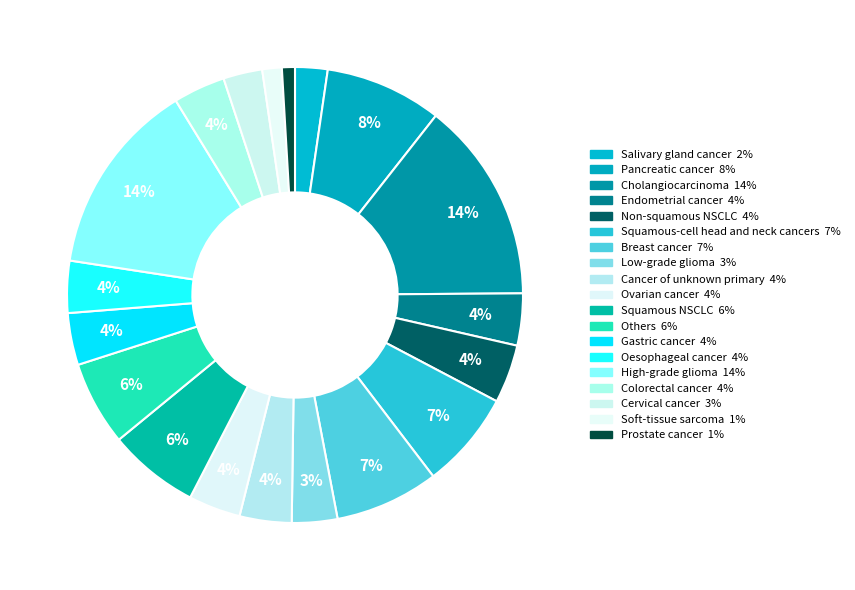

Combined, do Cervical cancer and High-grade glioma account for over 50%?

No